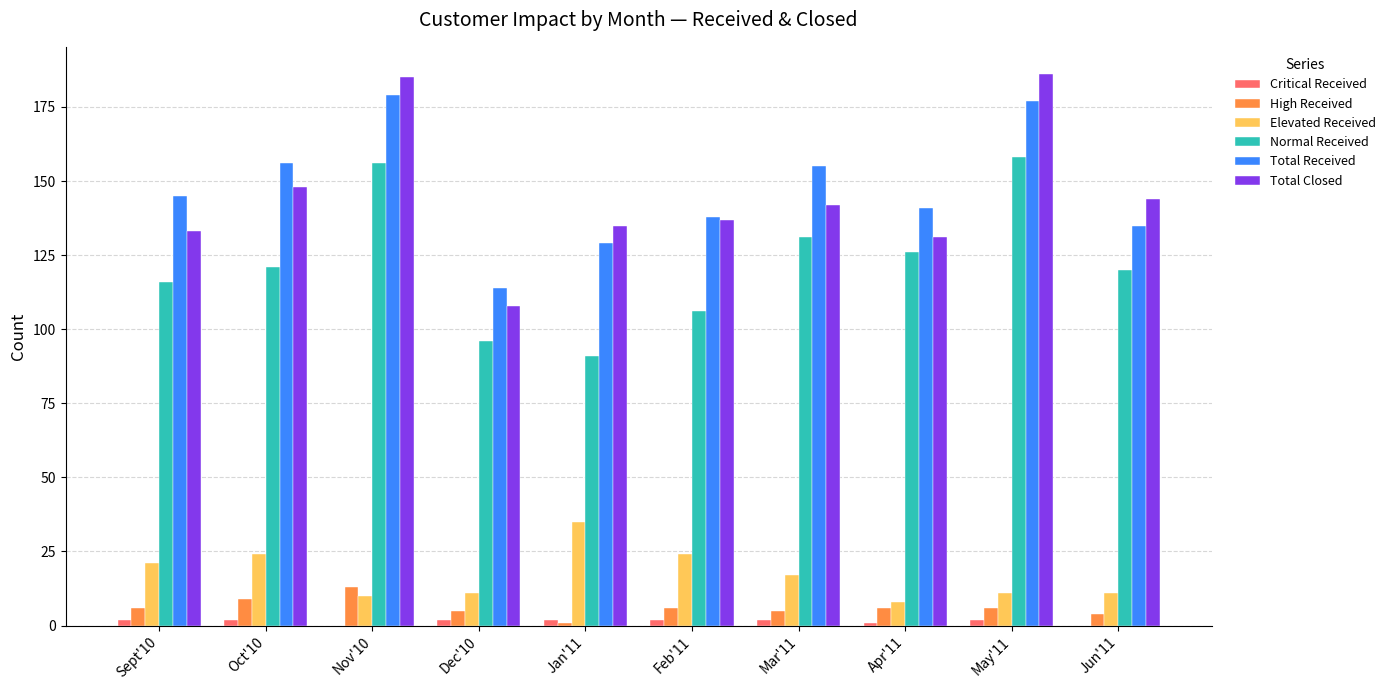

The value of Total Closed at Oct'10 is 148. True or false?

True